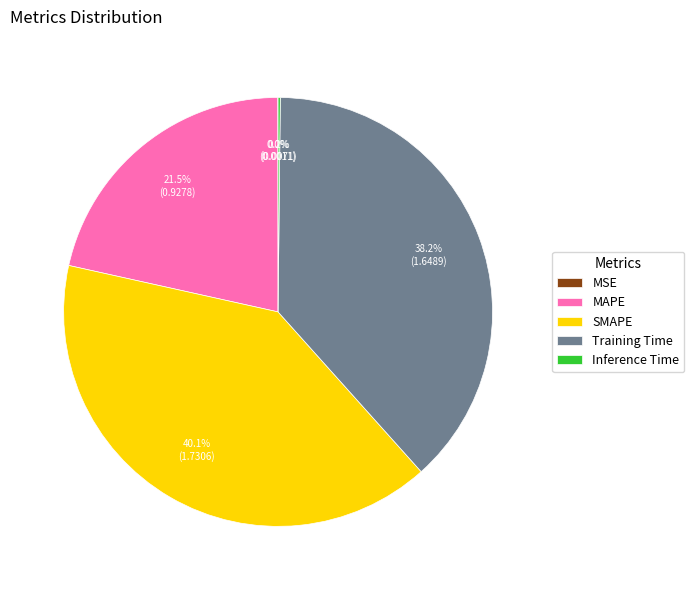

To the nearest percent, what is the average slice percentage?

20%